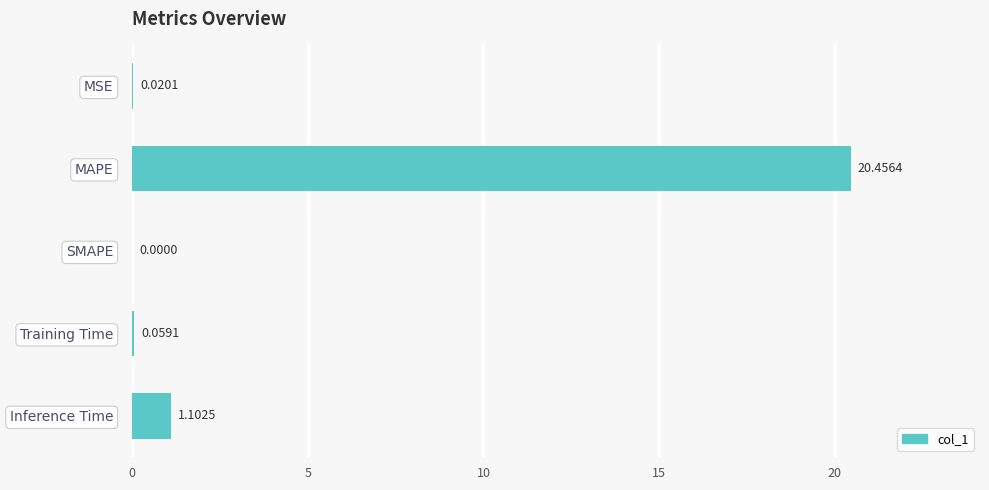

What is the change in value from SMAPE to Inference Time?

+1.1